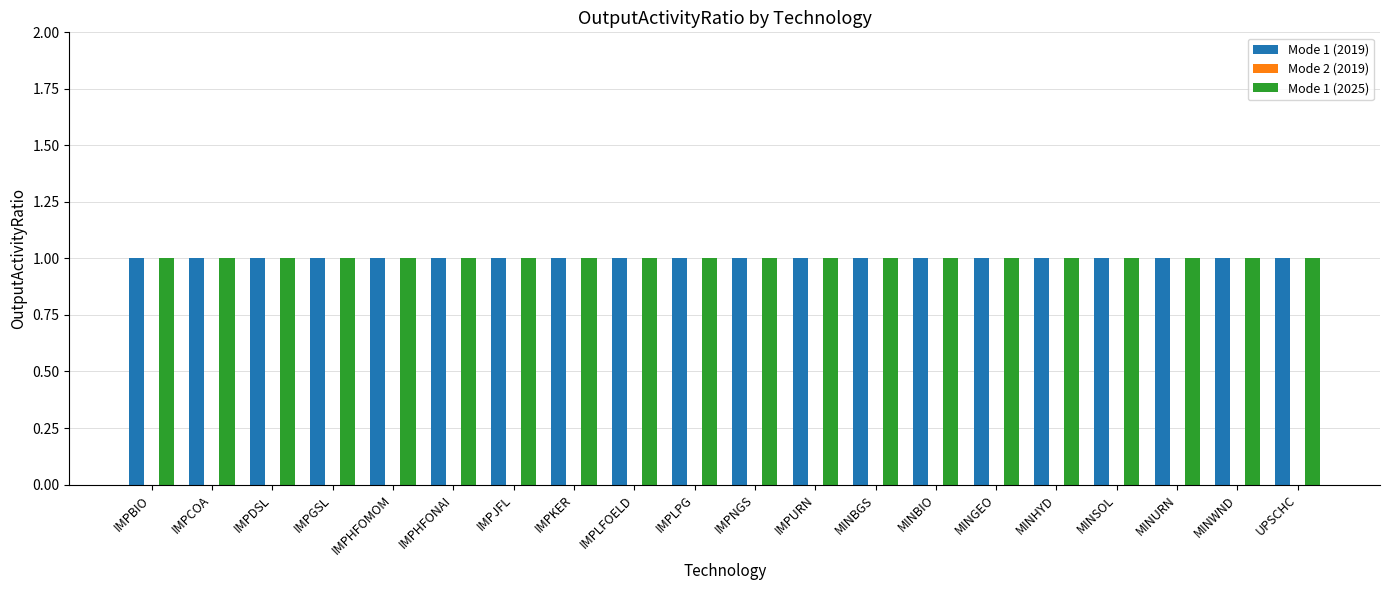

How many groups of bars are there?

20